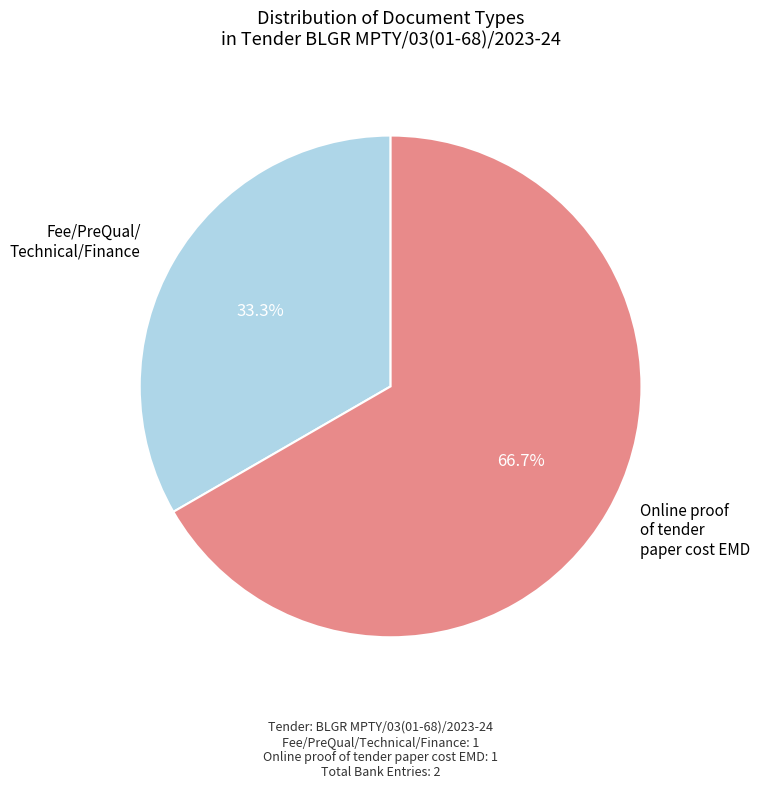

Does any single category account for the majority?

Yes